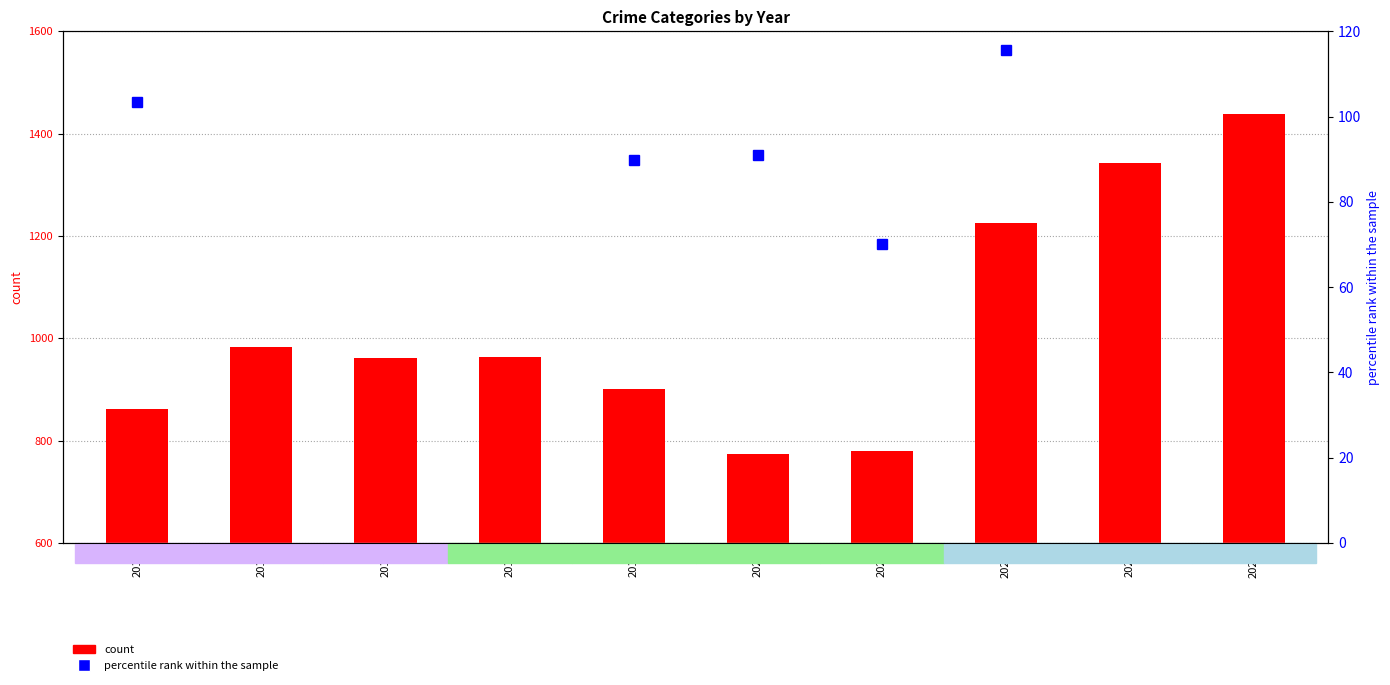

Does the chart contain stacked bars?

No